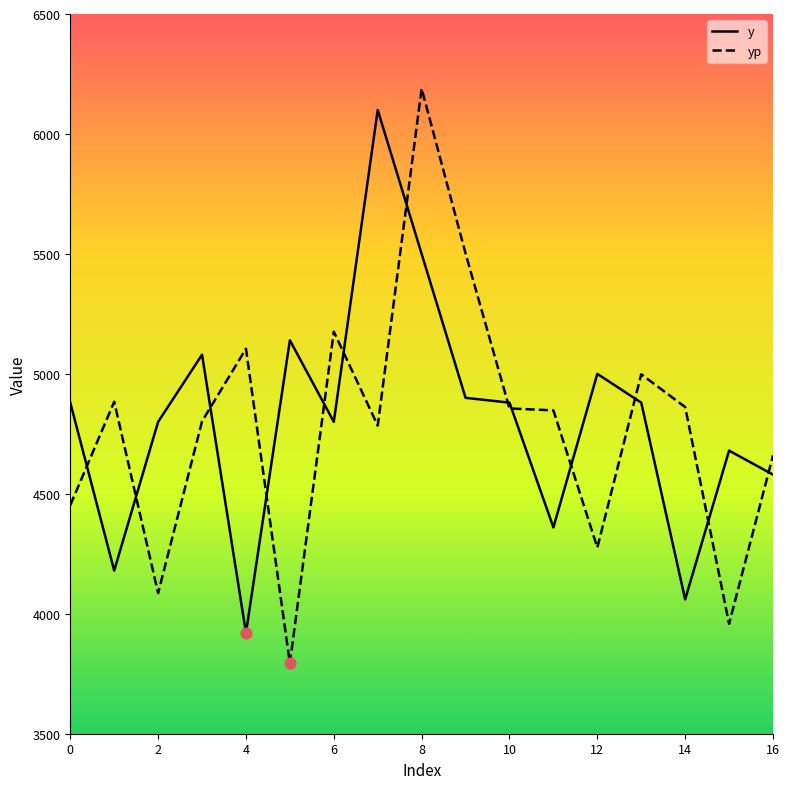

What is the maximum value shown in the chart?

6189.0